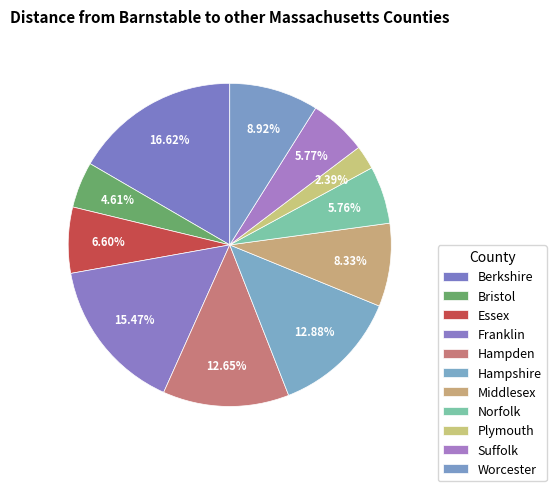

Rank the categories by value from lowest to highest.

Plymouth, Bristol, Norfolk, Suffolk, Essex, Middlesex, Worcester, Hampden, Hampshire, Franklin, Berkshire